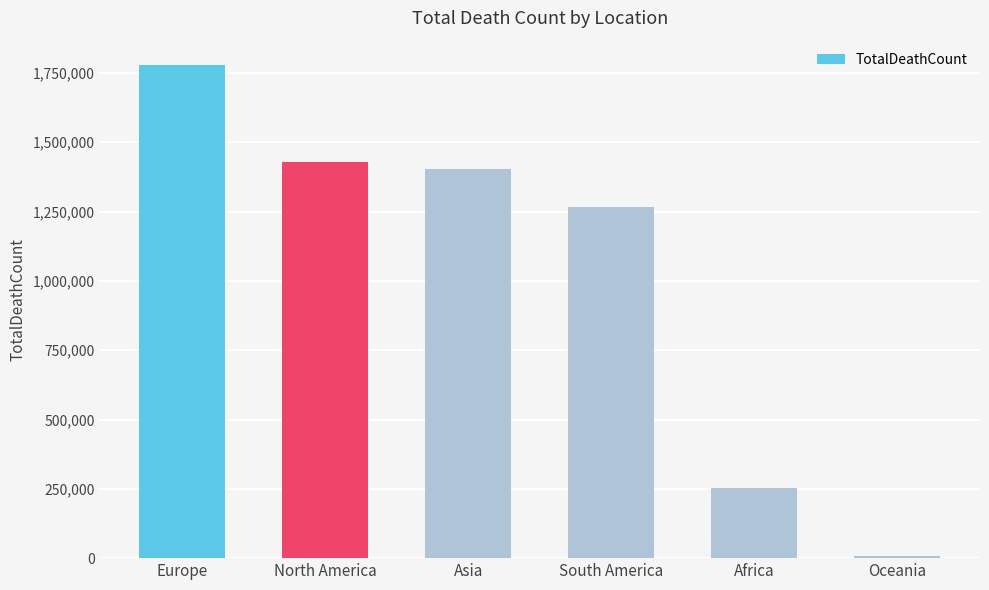

Rank the categories by value from lowest to highest.

Oceania, Africa, South America, Asia, North America, Europe